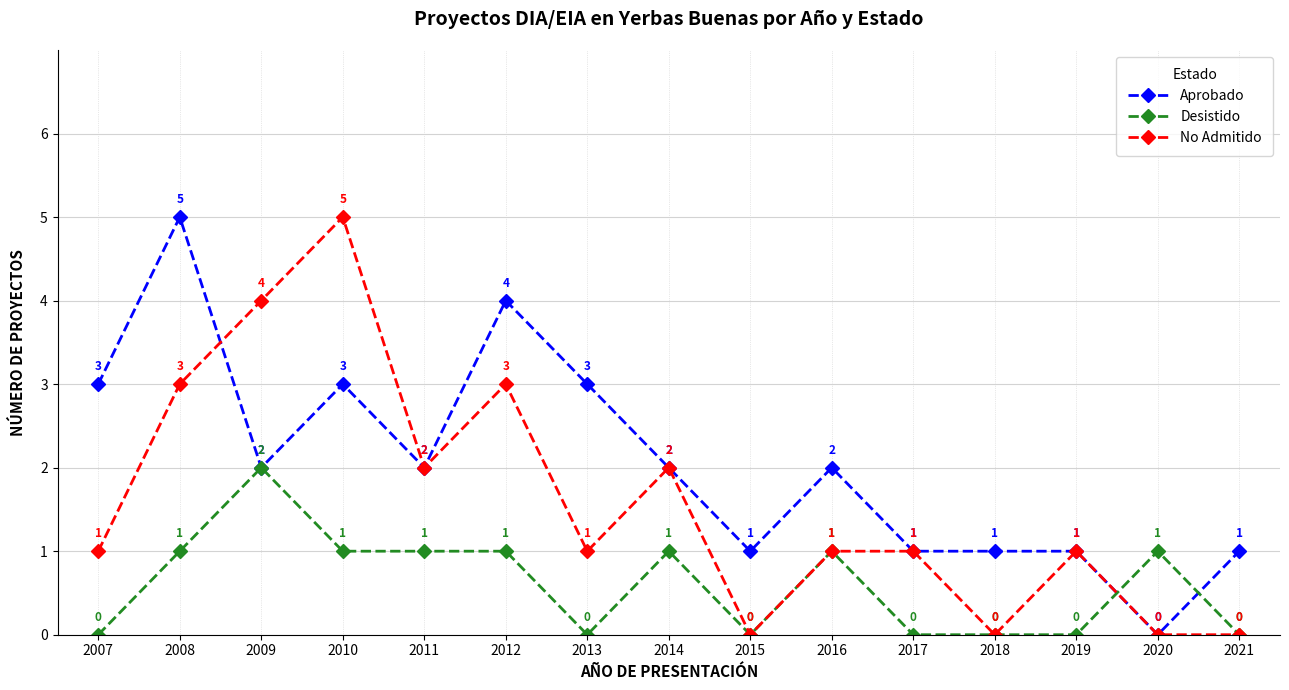

Reading right to left, transcribe all the data shown in this chart.

Aprobado: 2021=1	2020=0	2019=1	2018=1	2017=1	2016=2	2015=1	2014=2	2013=3	2012=4	2011=2	2010=3	2009=2	2008=5	2007=3
Desistido: 2021=0	2020=1	2019=0	2018=0	2017=0	2016=1	2015=0	2014=1	2013=0	2012=1	2011=1	2010=1	2009=2	2008=1	2007=0
No Admitido: 2021=0	2020=0	2019=1	2018=0	2017=1	2016=1	2015=0	2014=2	2013=1	2012=3	2011=2	2010=5	2009=4	2008=3	2007=1